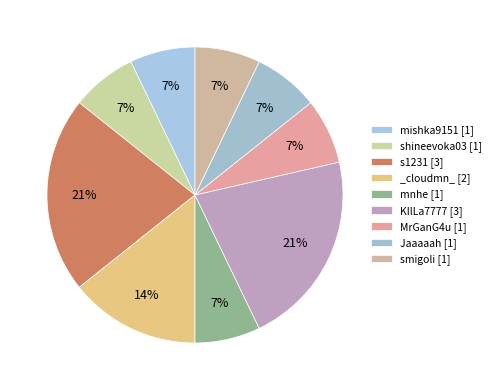

What percentage is the MrGanG4u slice, to the nearest percent?

7%